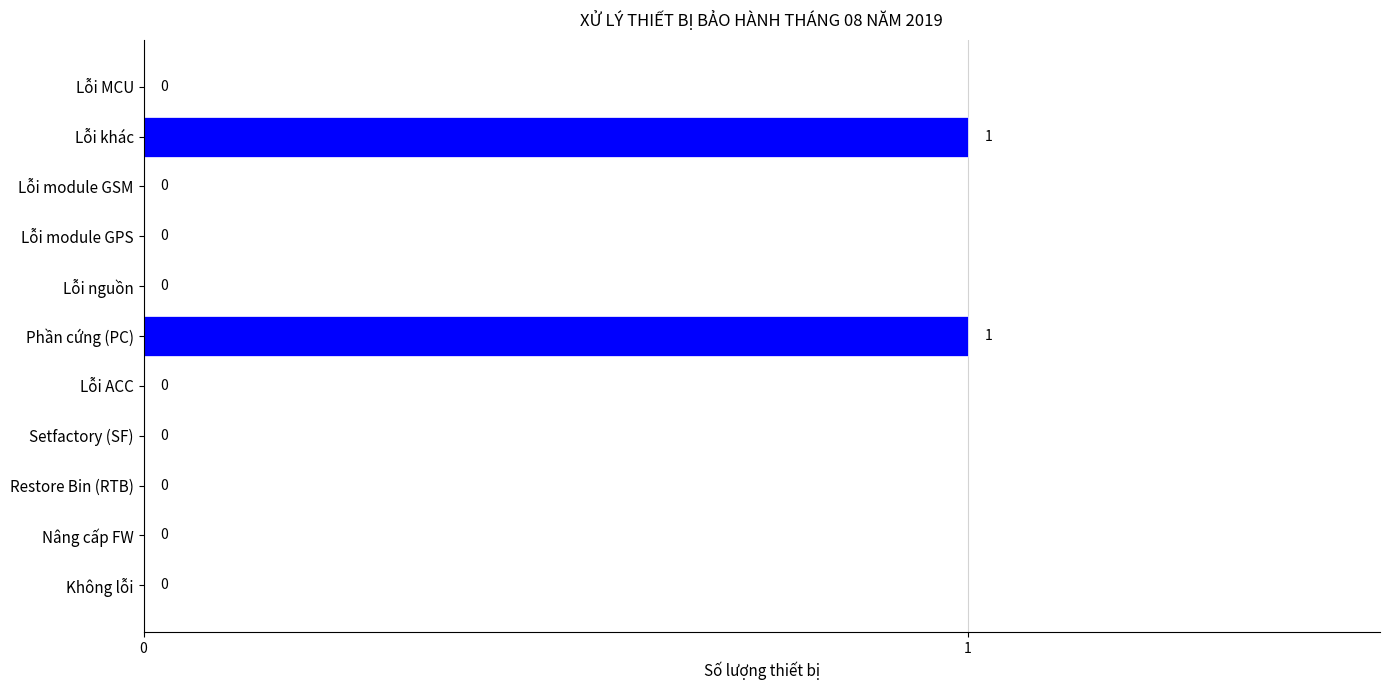

True or false: the data shows 0 at Không lỗi.

True